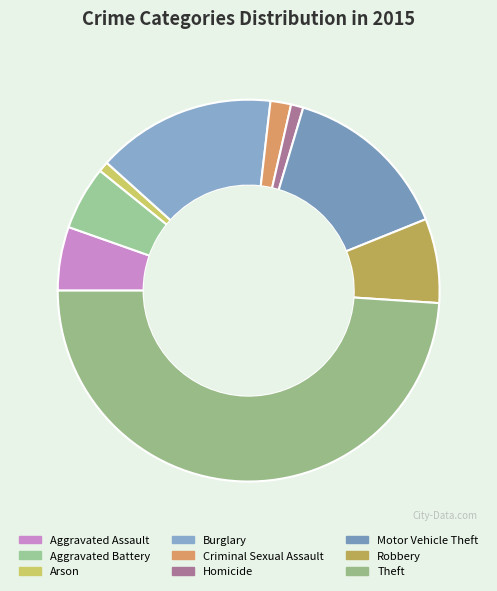

Count the number of slices in the pie.

9